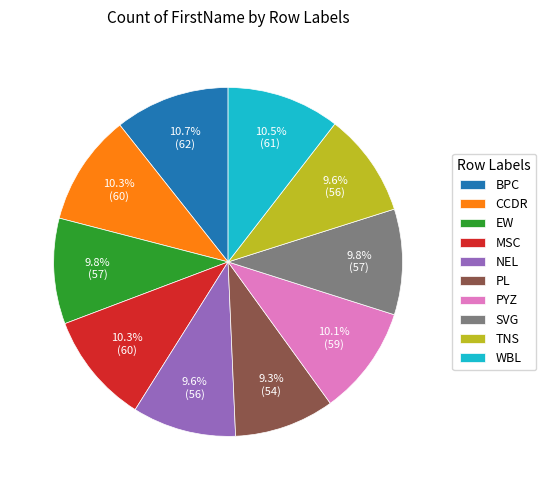

What is the ratio of the value at WBL to the value at CCDR?

1.0